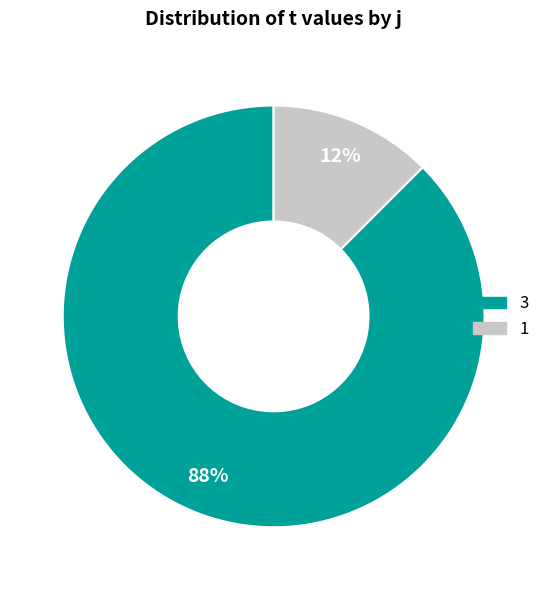

To the nearest percent, what is the average slice percentage?

50%